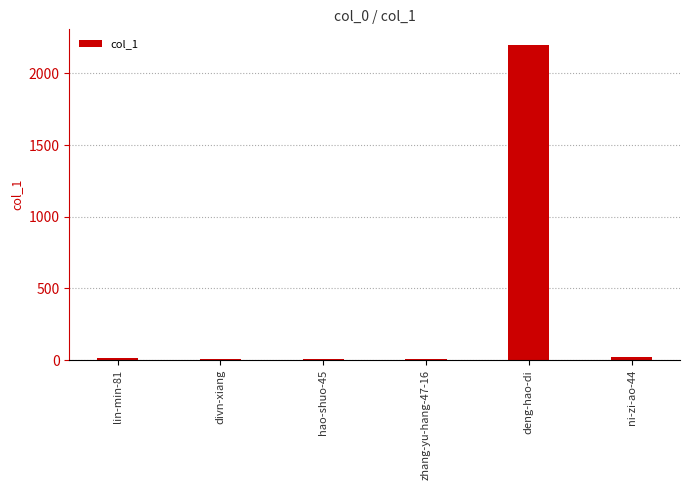

Which has a higher value, zhang-yu-hang-47-16 or deng-hao-di?

deng-hao-di